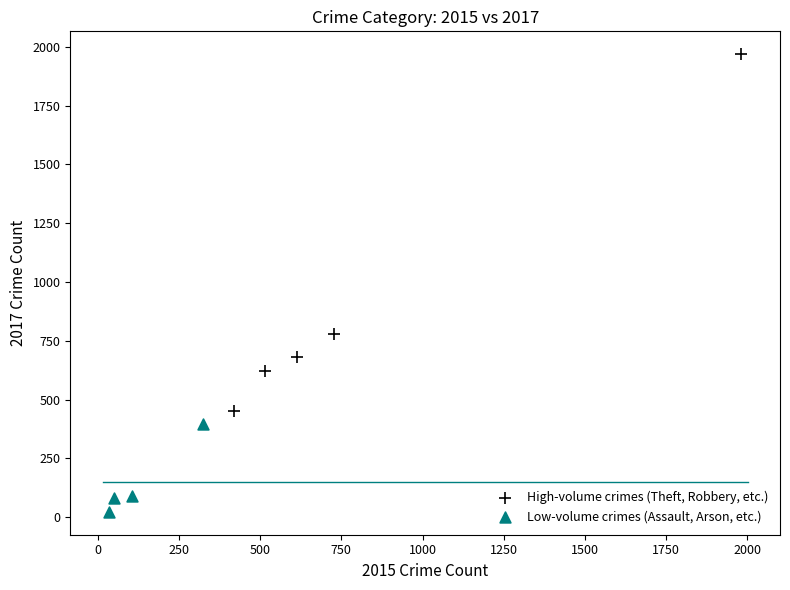

Which series has the largest Y range (max minus min)?

High-volume crimes (Theft, Robbery, etc.)